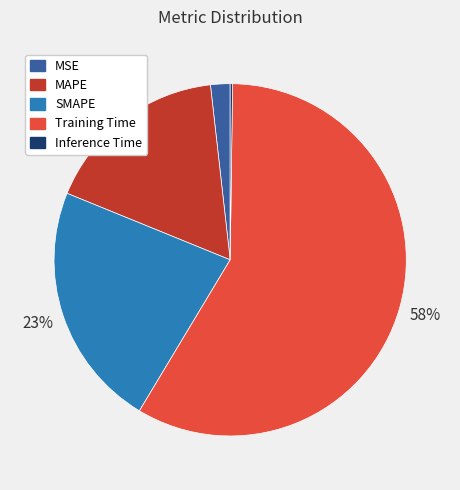

To the nearest percent, what is the difference between the largest and smallest slice percentages?

58%